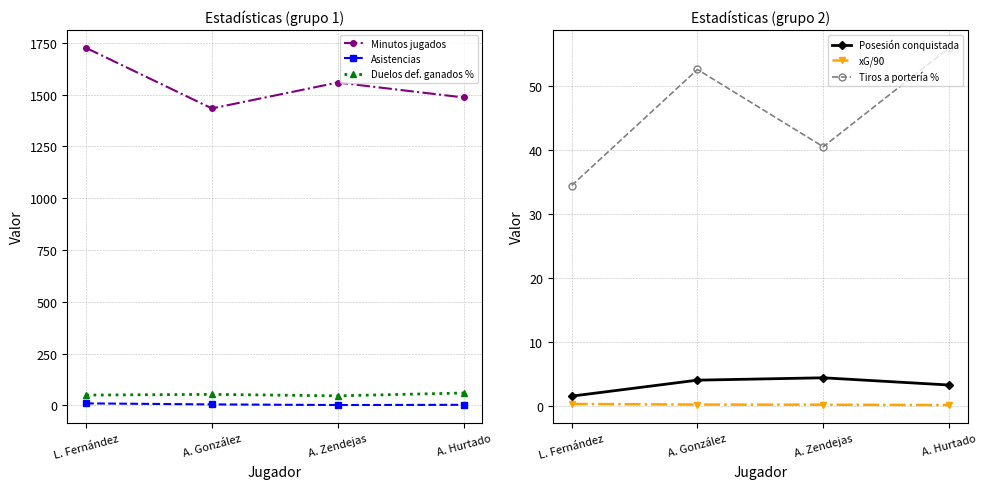

Between L. Fernández and A. Zendejas, which series saw the biggest shift?

Minutos jugados